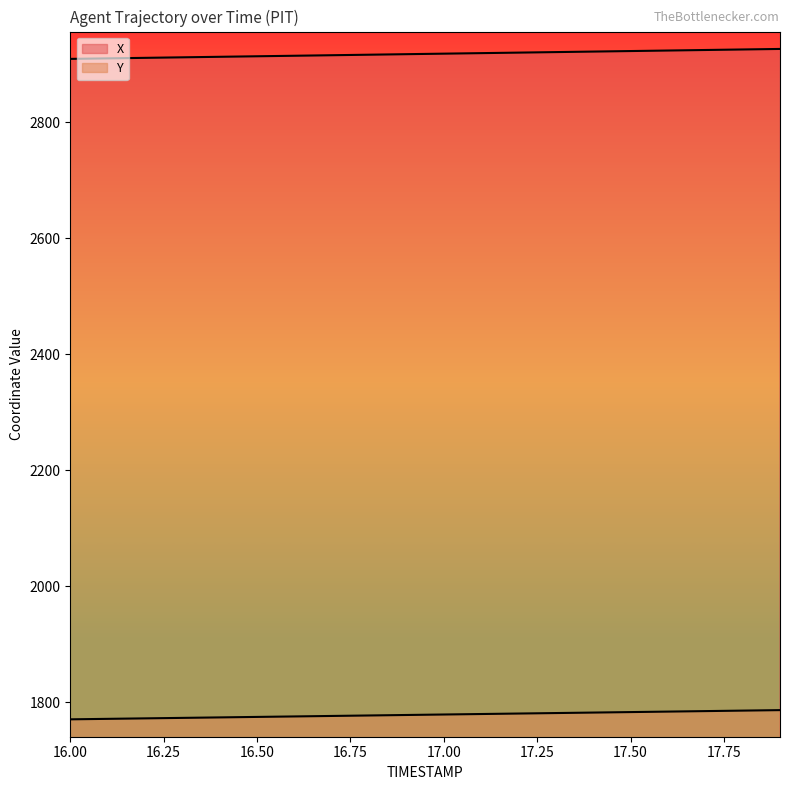

How many lines are shown in the chart?

2